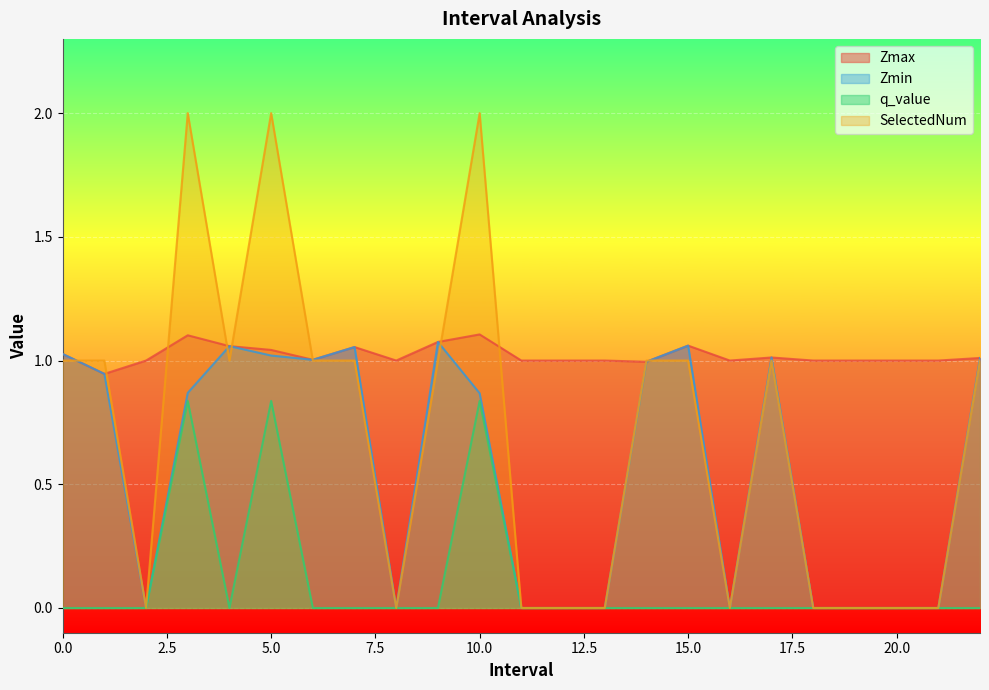

How many lines are shown in the chart?

4